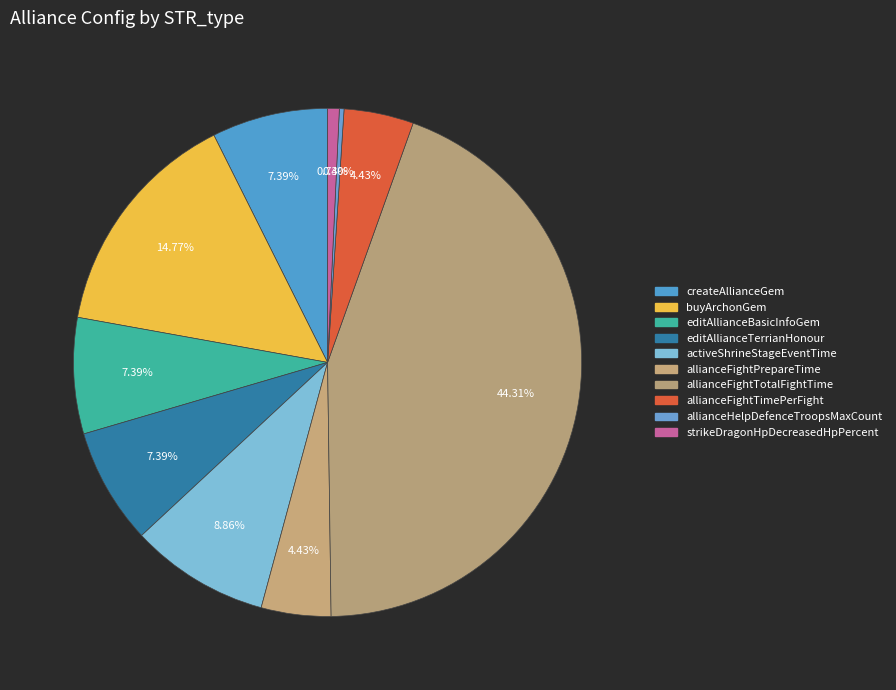

To the nearest percent, what portion does editAllianceTerrianHonour represent?

7%